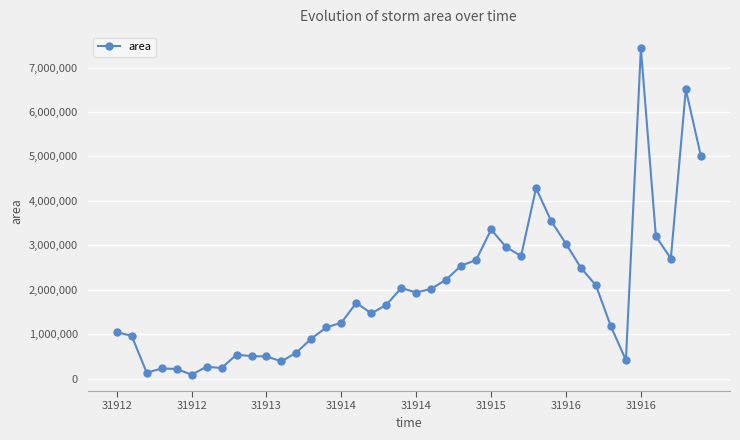

True or false: the data has more than 2 interior local peaks.

True